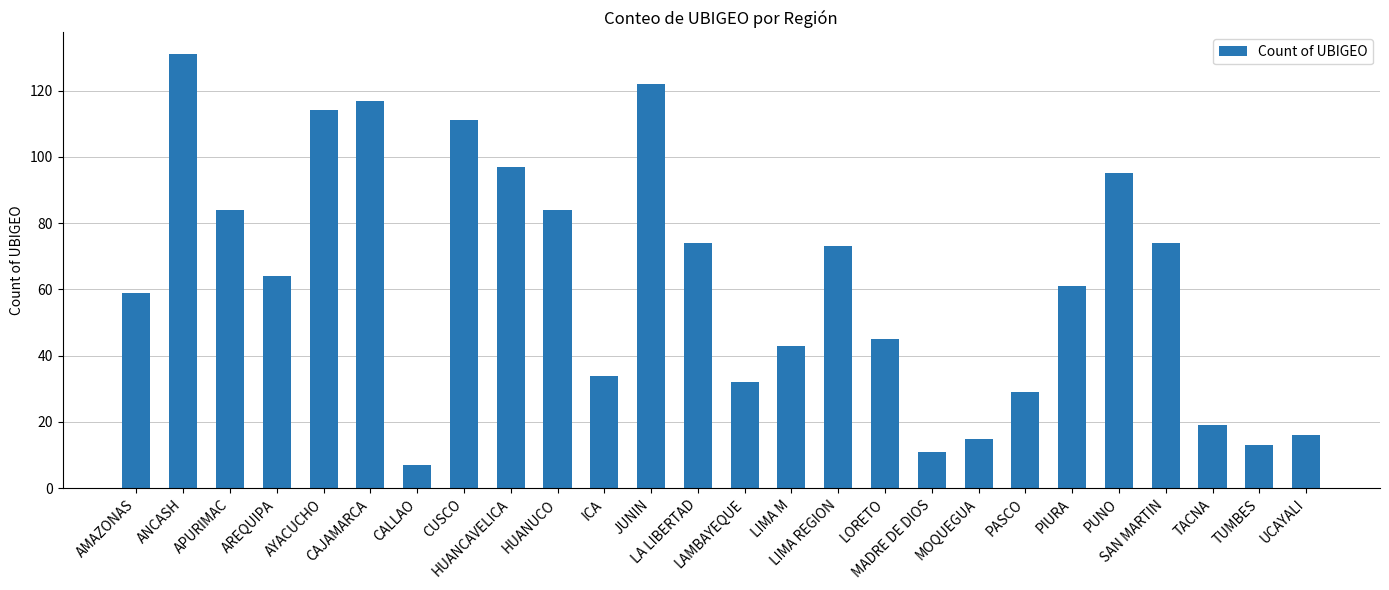

What is the ratio of the value at MOQUEGUA to the value at ANCASH?

0.1